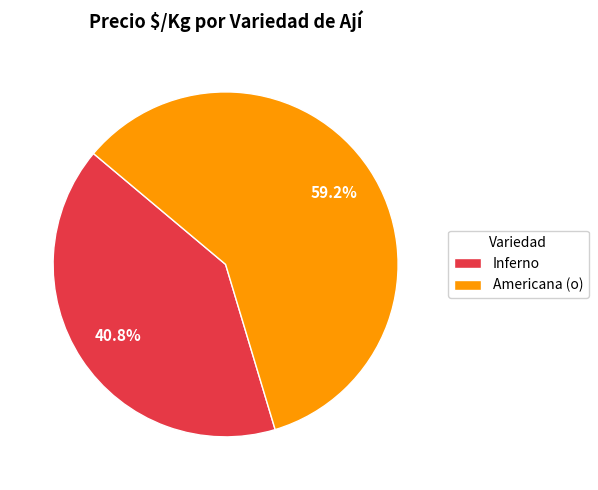

Is there a majority slice in this chart?

Yes